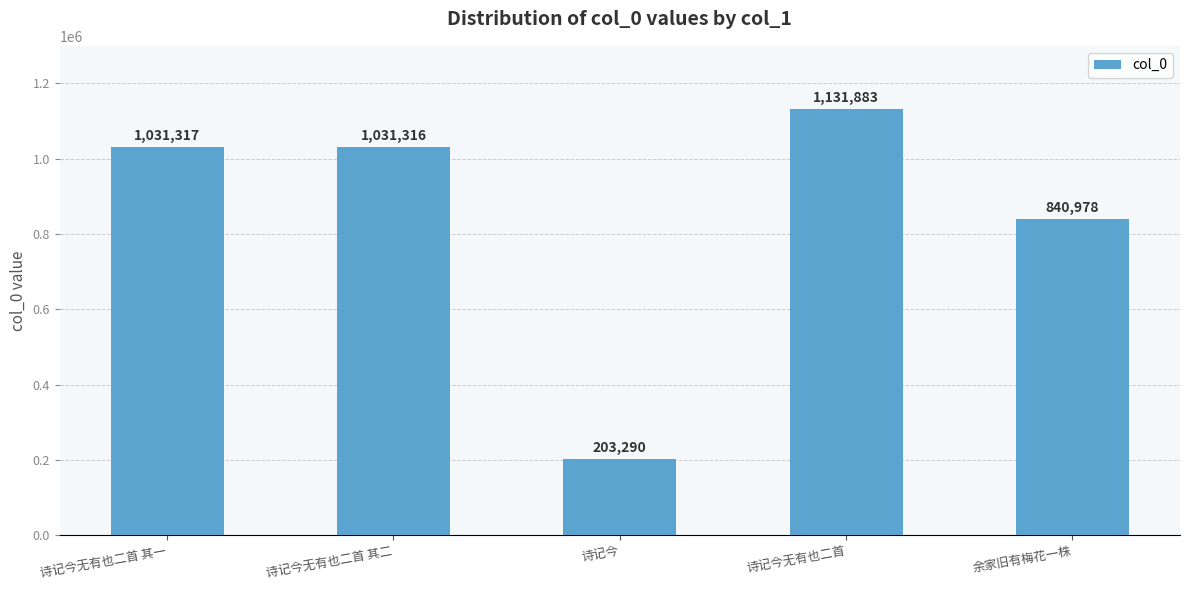

Are the bars horizontal?

No